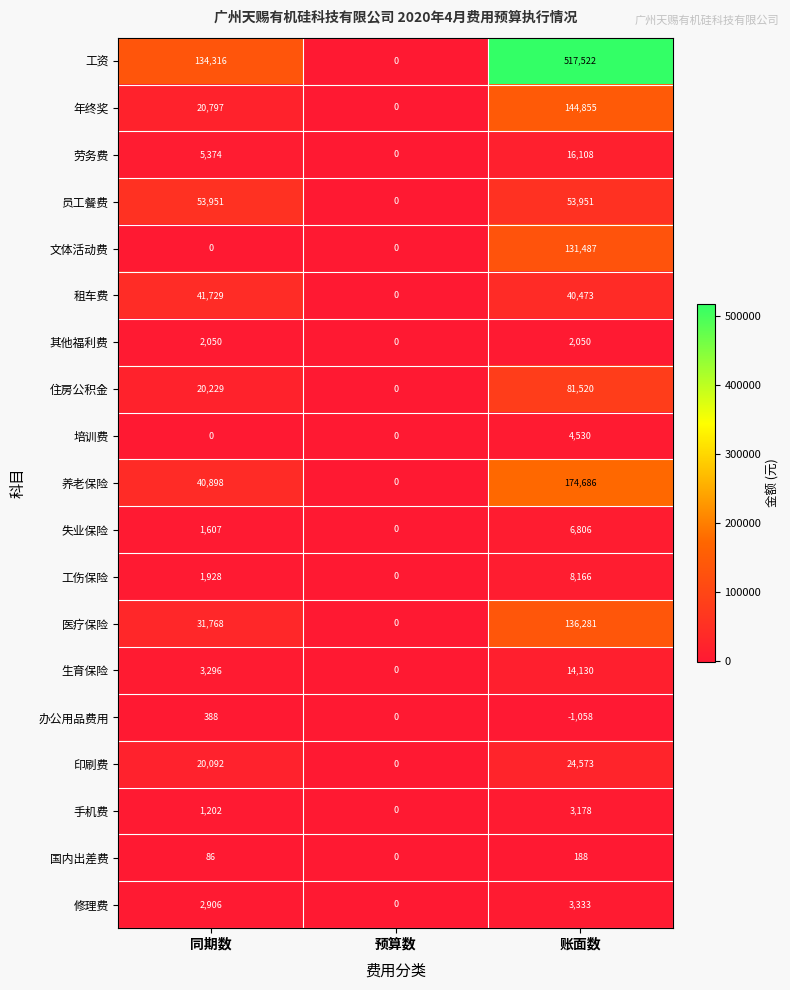

Which series has the largest range (max minus min)?

工资